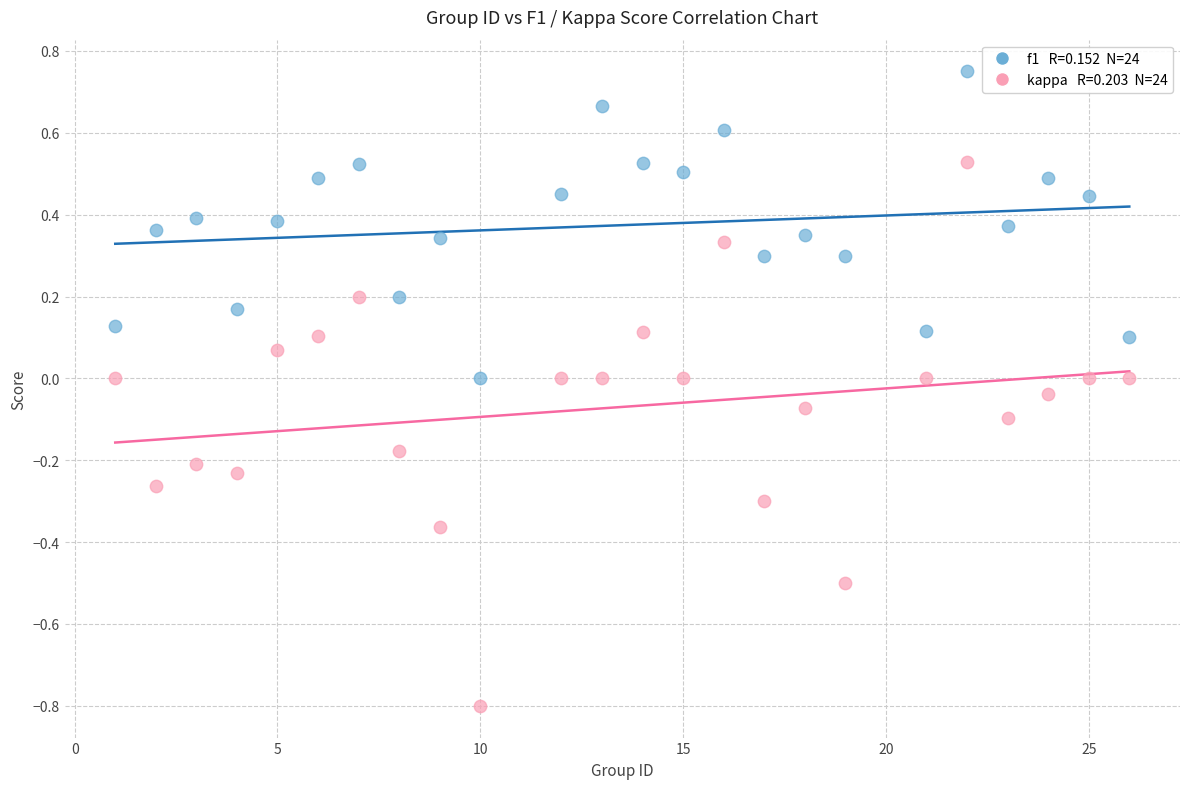

Across all data points, what is the range of X values (max minus min)?

25.0